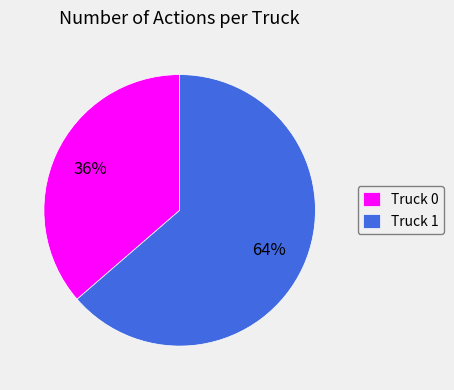

What percentage is the Truck 0 slice, to the nearest percent?

36%